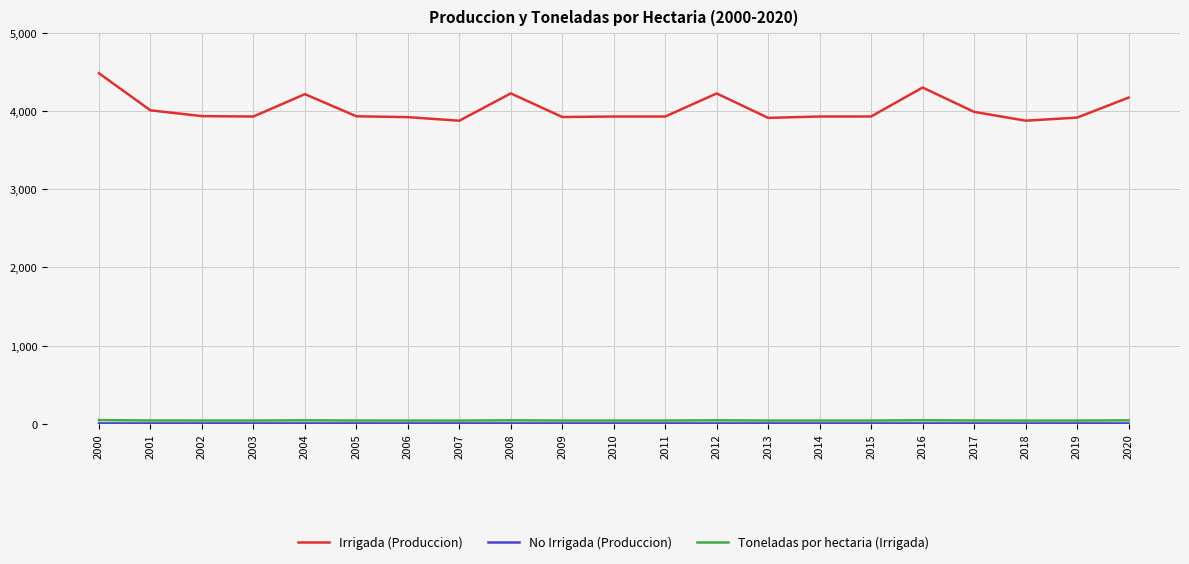

Does the chart have visible grid lines?

Yes